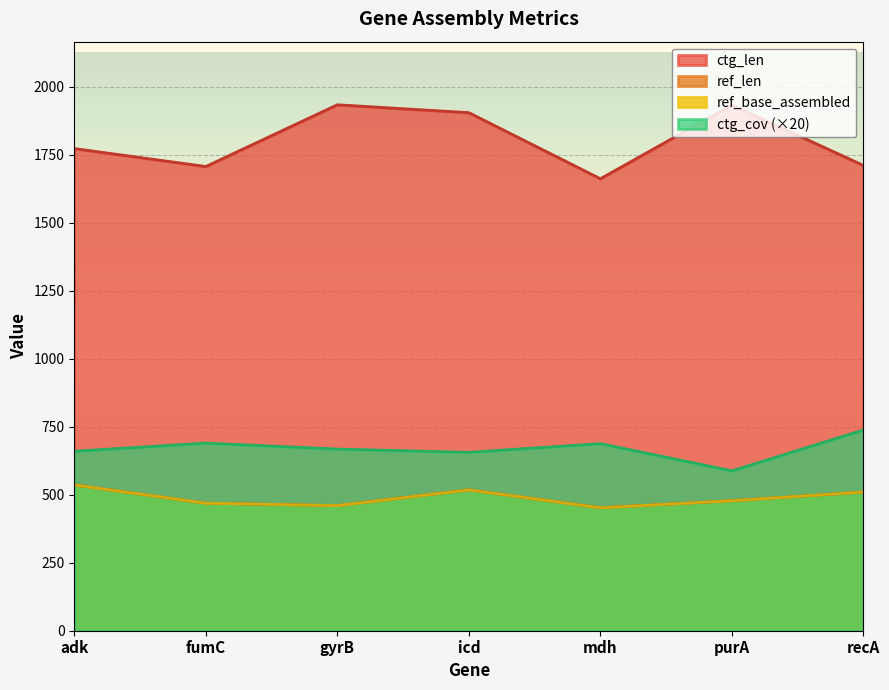

True or false: ref_base_assembled has more than 1 points higher than both neighbors.

False